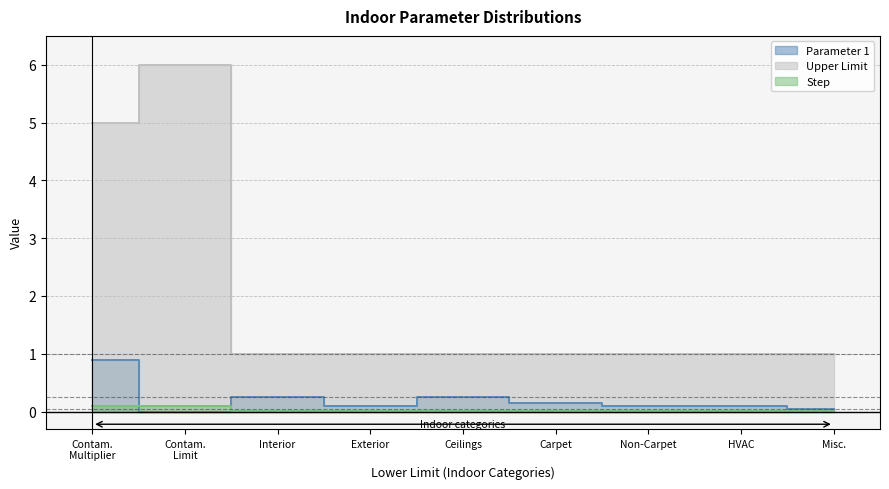

True or false: Parameter 1 has a value of 0.1 at Exterior.

True